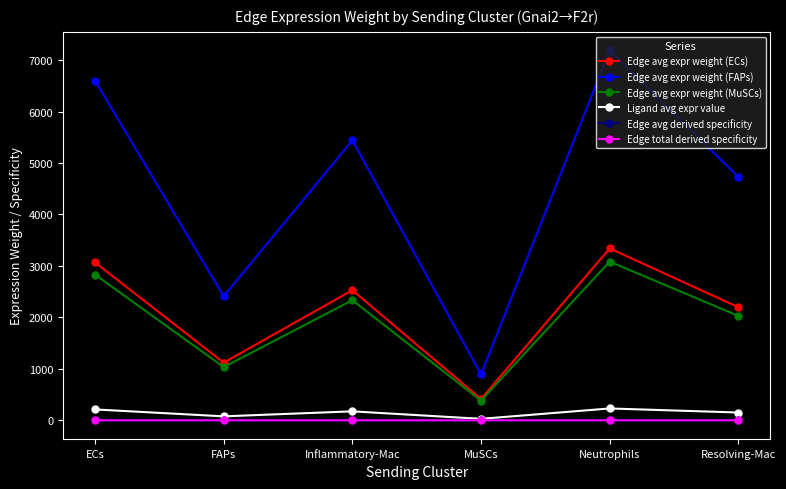

Is this an area chart (filled region under the line)?

No